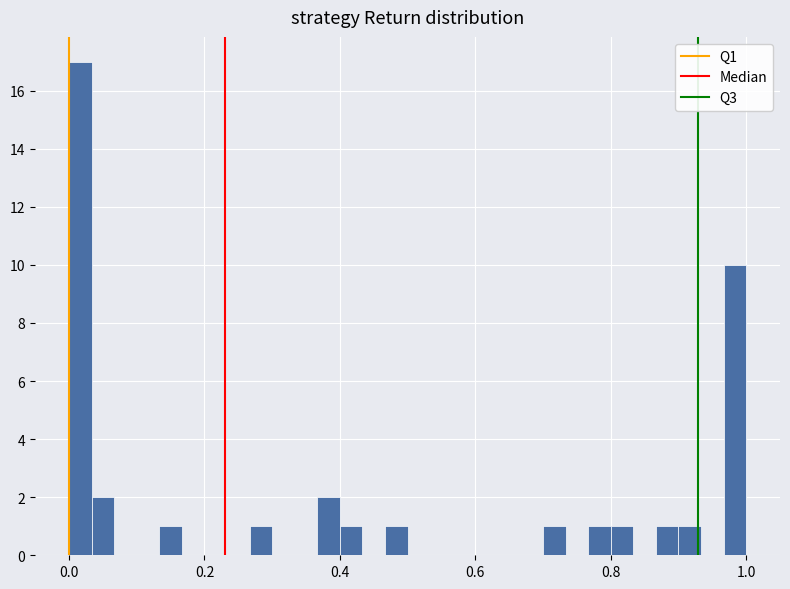

Read against the x-axis, roughly where is the centre of the tallest bar?

0.02